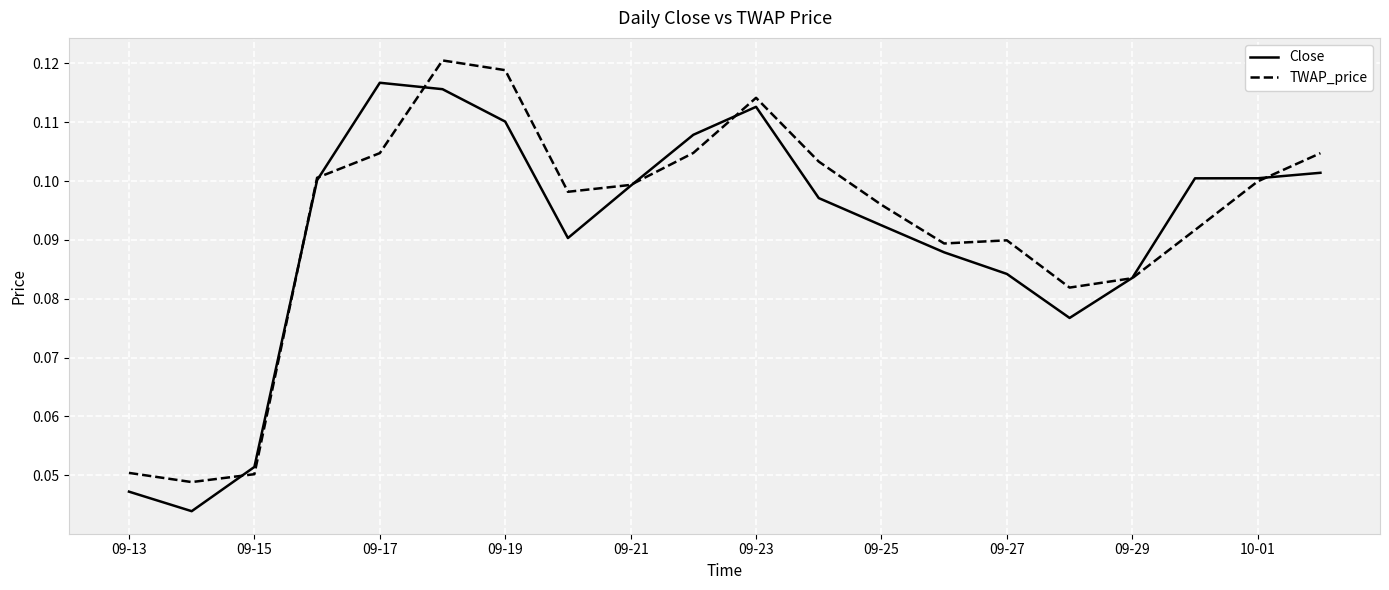

Rank the series by their maximum value, from highest to lowest.

TWAP_price, Close